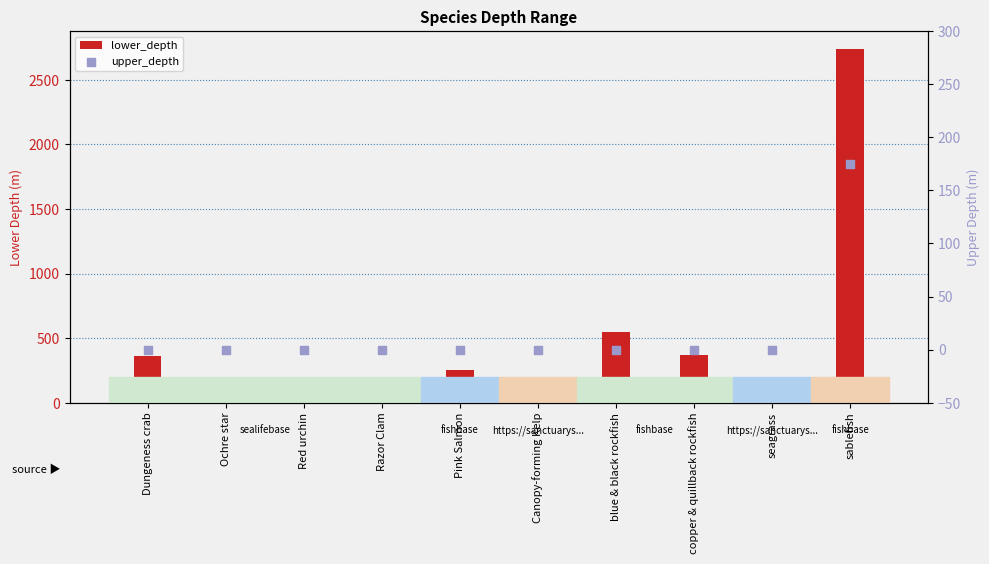

Which series contains the lowest Y value?

upper_depth